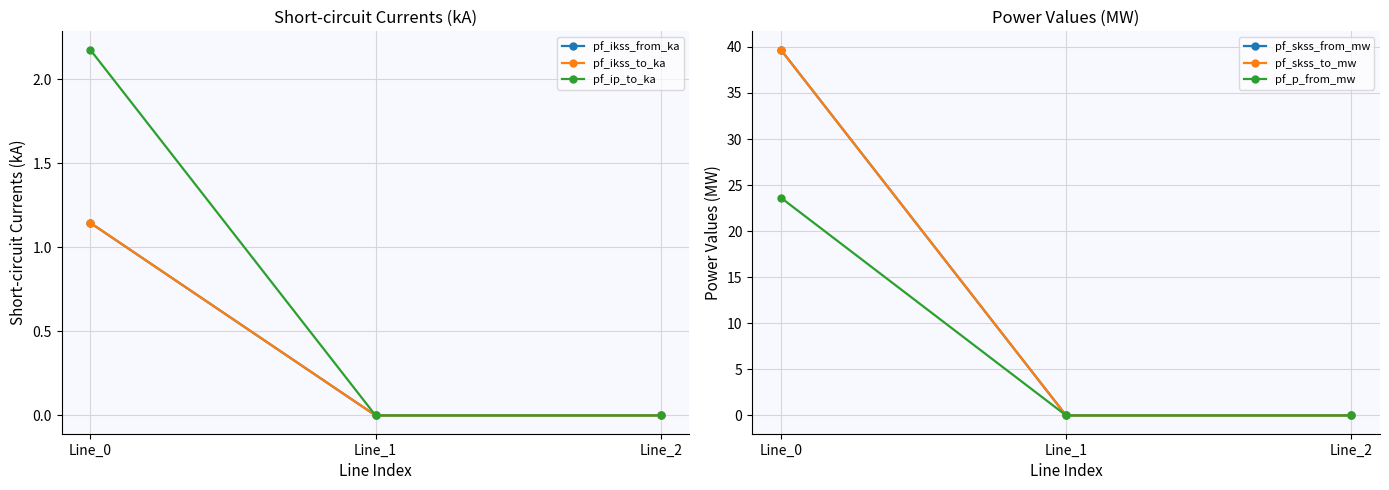

Which label corresponds to the largest value in the chart?

Line_0